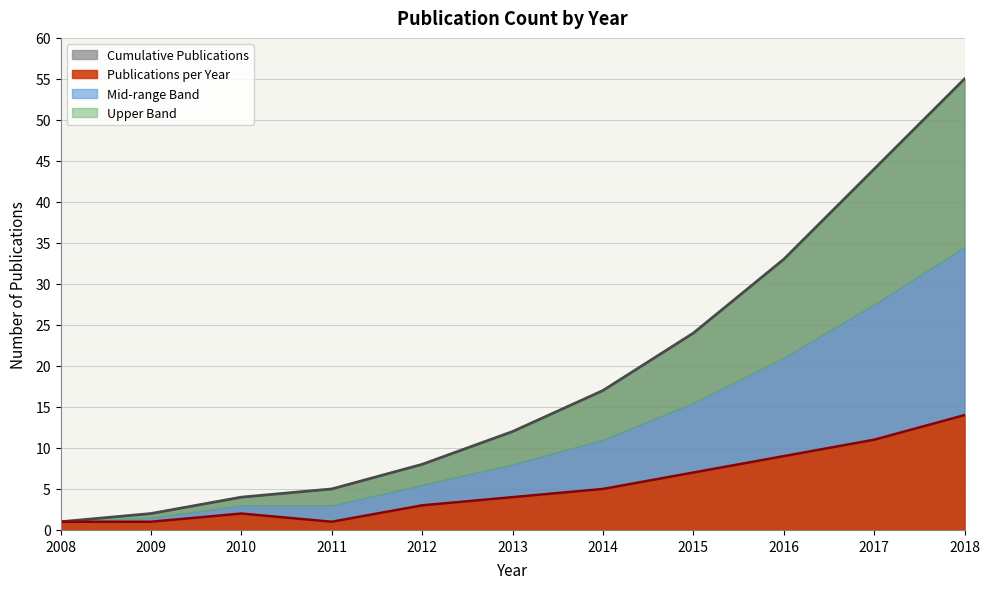

Where is the first local maximum?

2010